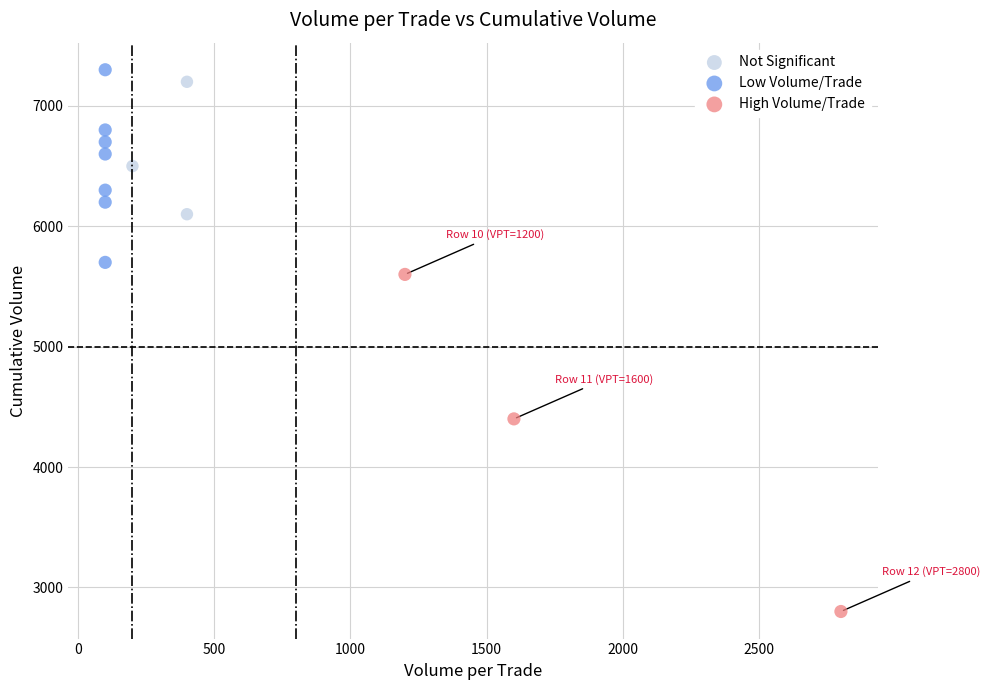

Which series contains the lowest Y value?

High Volume/Trade